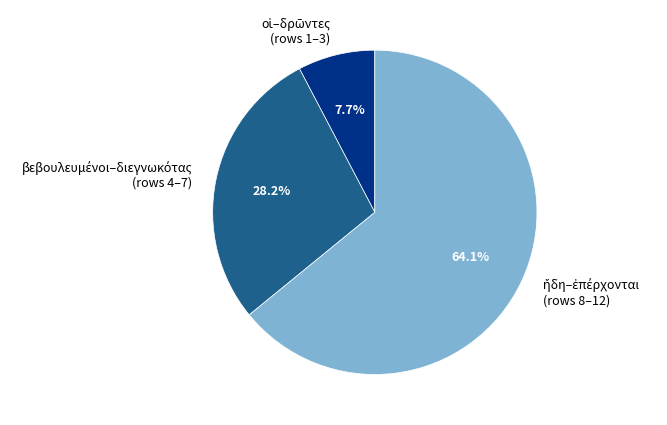

Does any single category account for the majority?

Yes